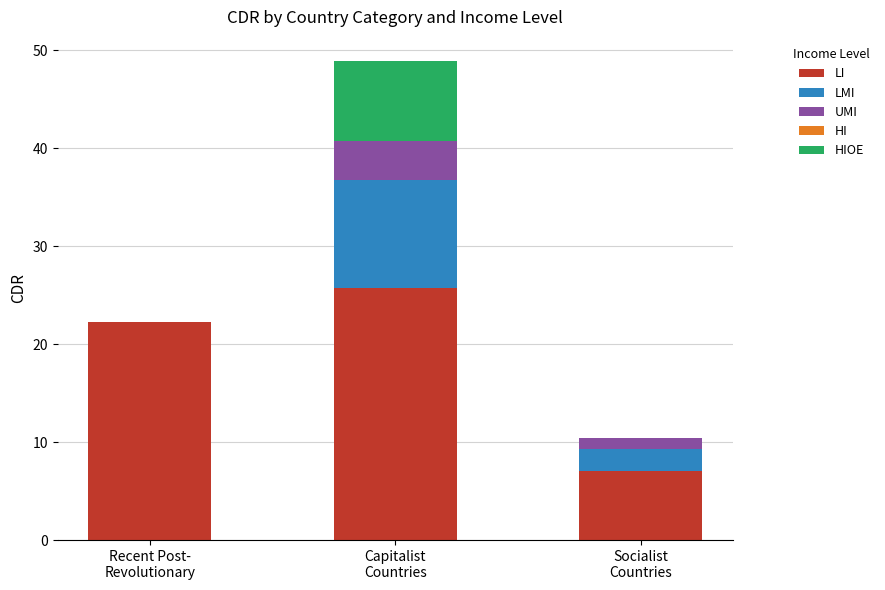

The LI series shows 15.1 at Recent Post-
Revolutionary. True or false?

False